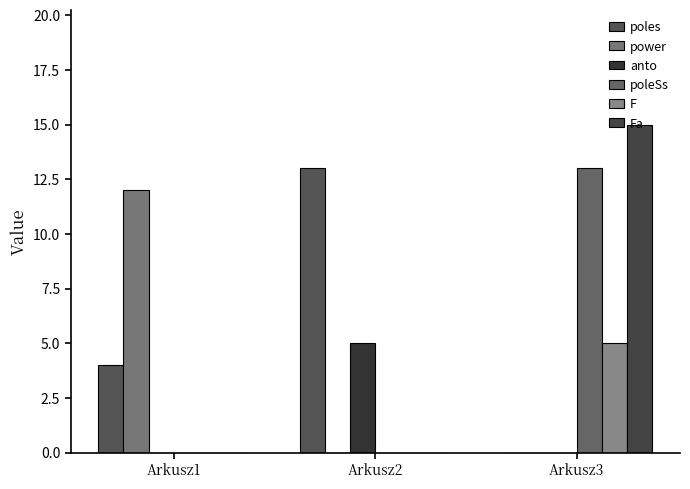

Are the bars horizontal?

No